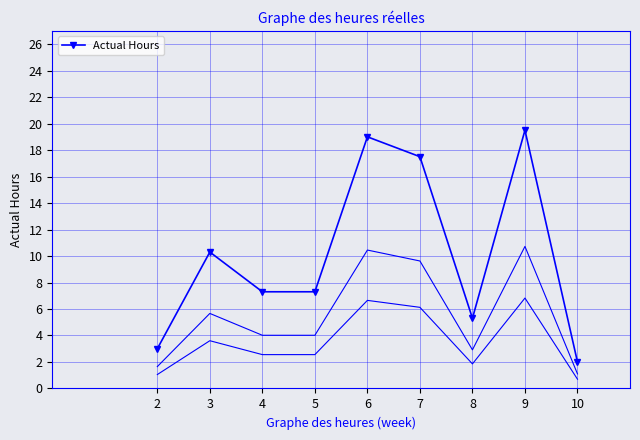

Reading left to right, what are all the values shown in this chart?

2=3.0	3=10.3	4=7.3	5=7.3	6=19.0	7=17.5	8=5.3	9=19.5	10=2.0